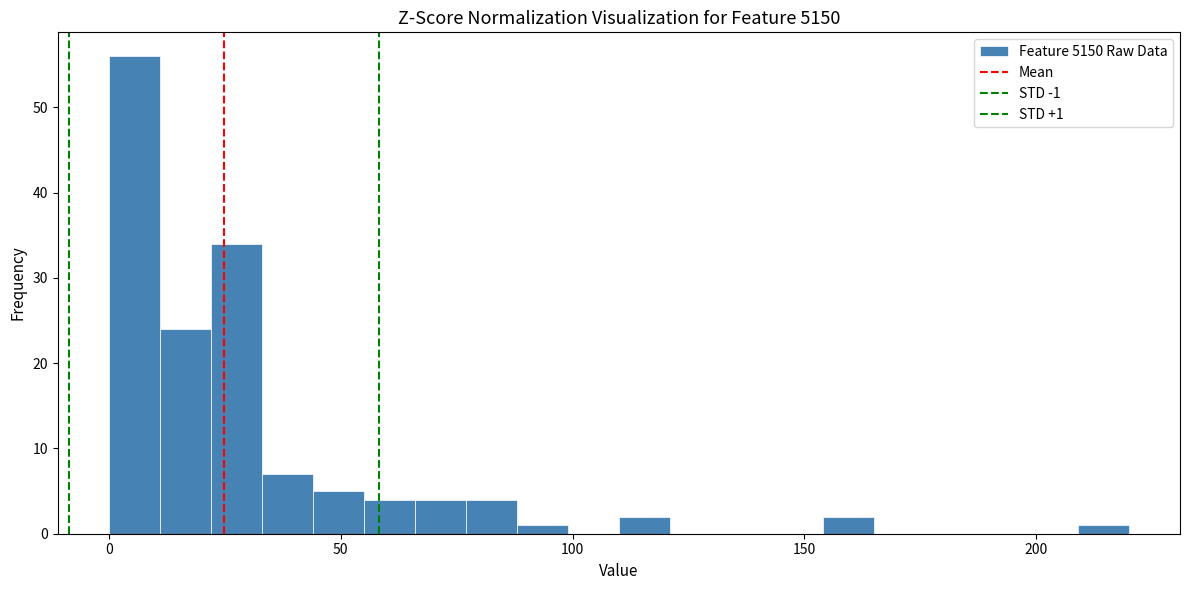

Around what value on the x-axis is the tallest bar? Give the approximate position of its centre, as read against the axis.

5